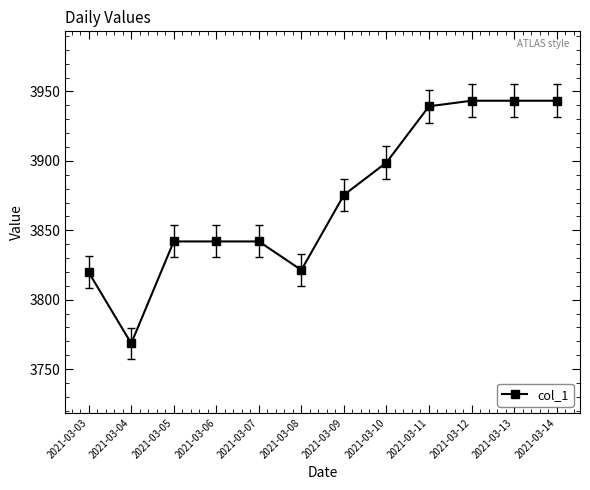

What is the average value?

3873.2